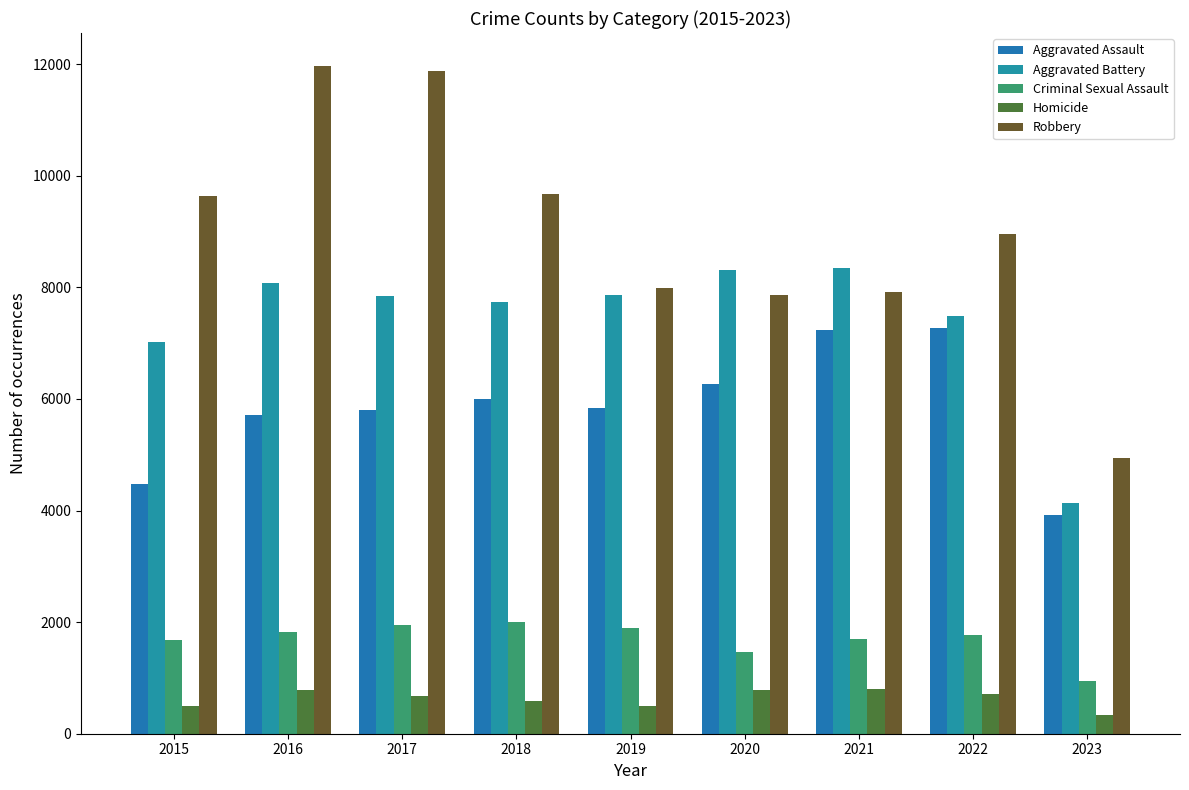

How many series are shown in this chart?

5